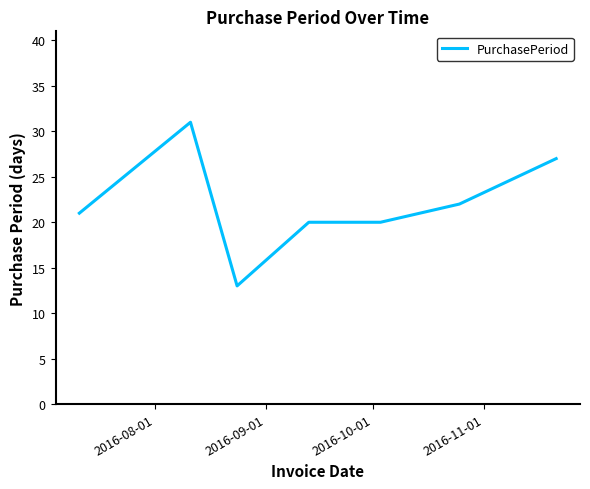

What is the smallest value displayed?

13